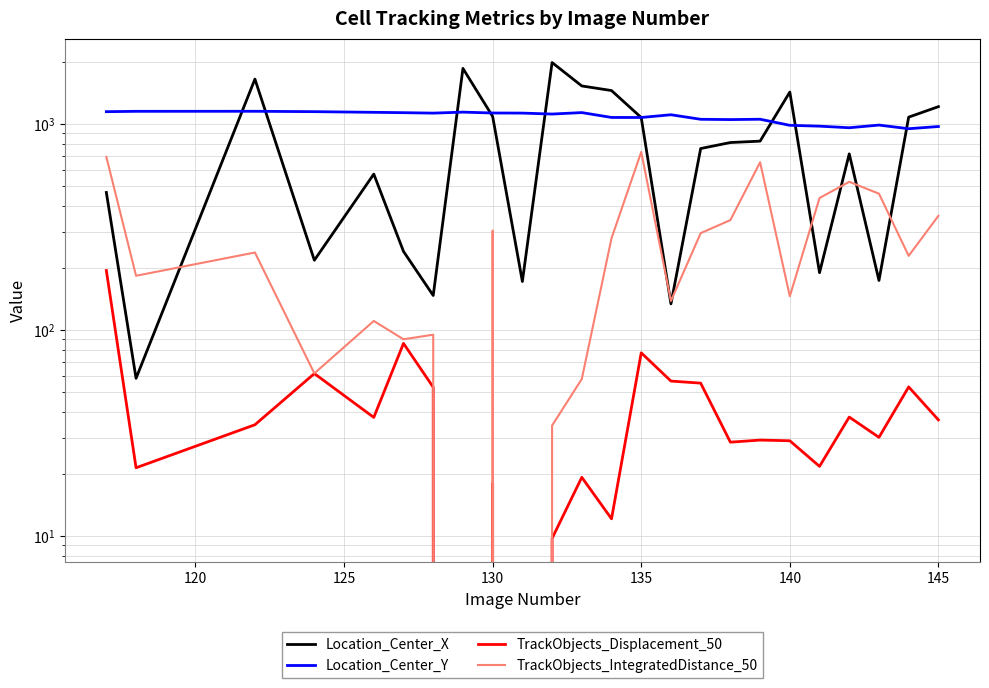

The value of TrackObjects_Displacement_50 at 150 is -85.6. True or false?

False